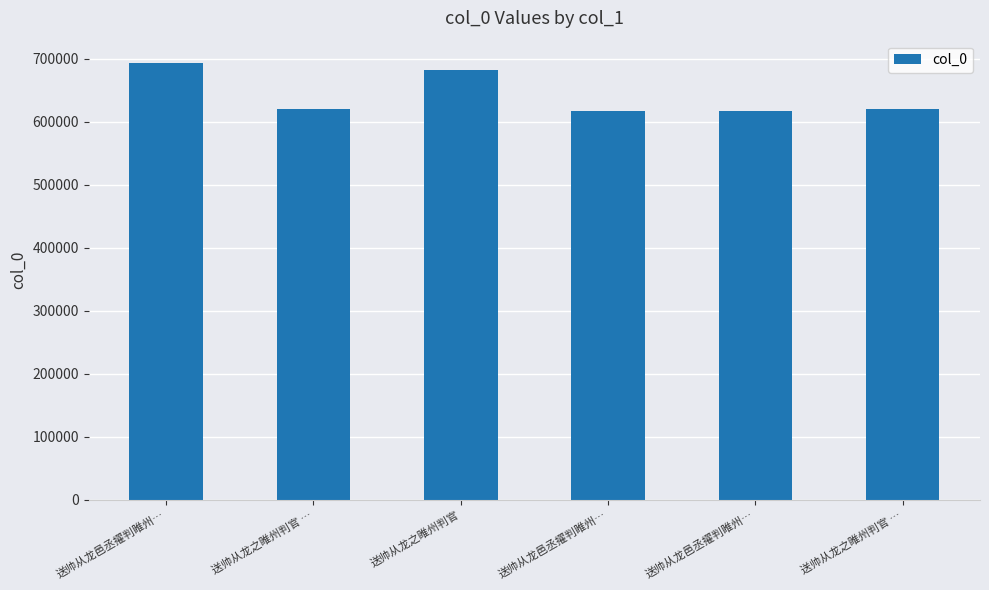

List the labels in order of value, largest first.

送帅从龙邑丞擢判睢州…, 送帅从龙之睢州判官, 送帅从龙之睢州判官 …, 送帅从龙之睢州判官 …, 送帅从龙邑丞擢判睢州…, 送帅从龙邑丞擢判睢州…